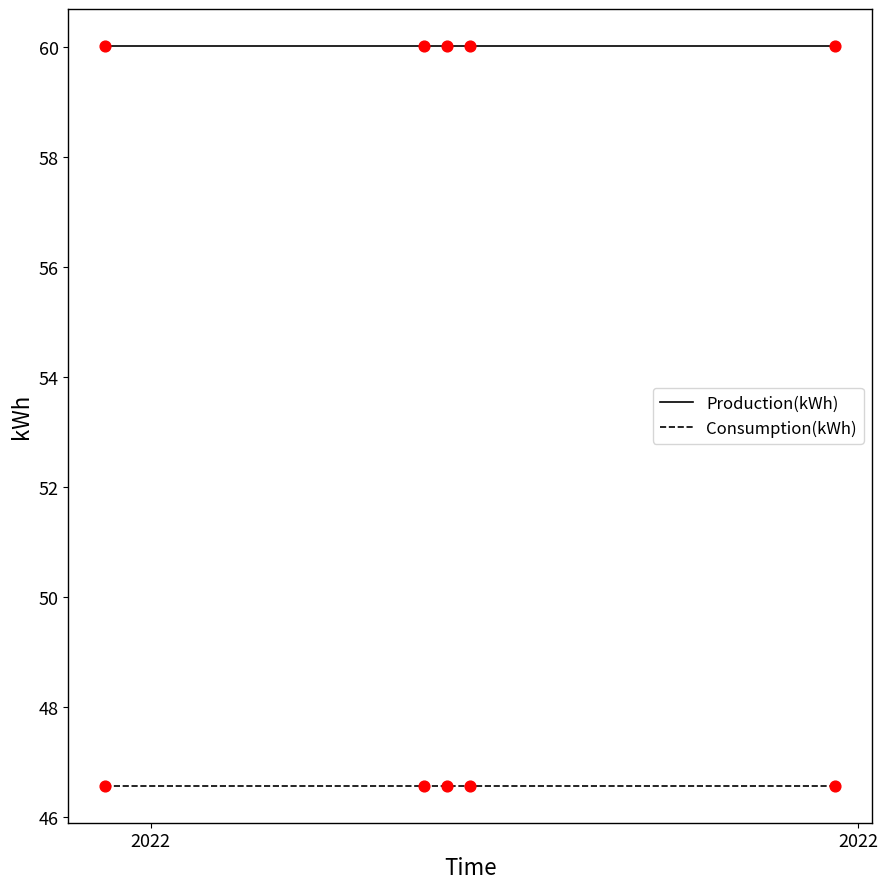

Rank the series by their maximum value, from highest to lowest.

Production(kWh), Consumption(kWh)